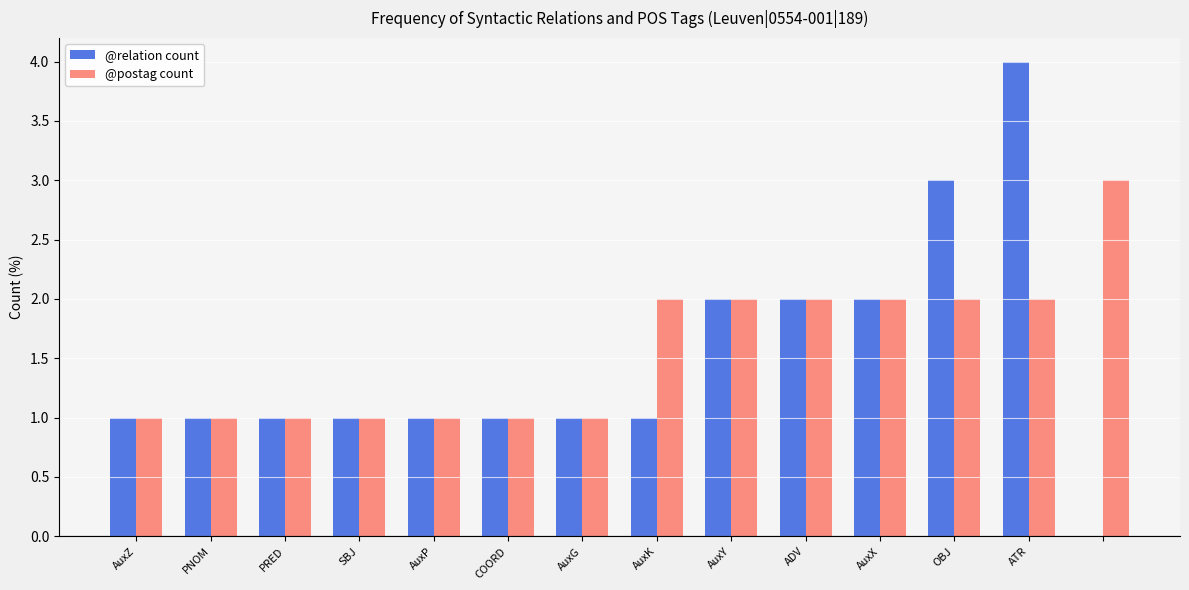

What is the sum of all @relation count values?

21